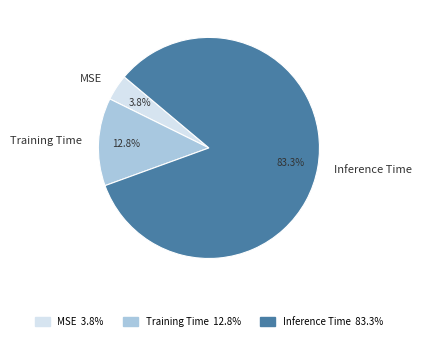

The Inference Time slice represents 83% of the pie. True or false?

True